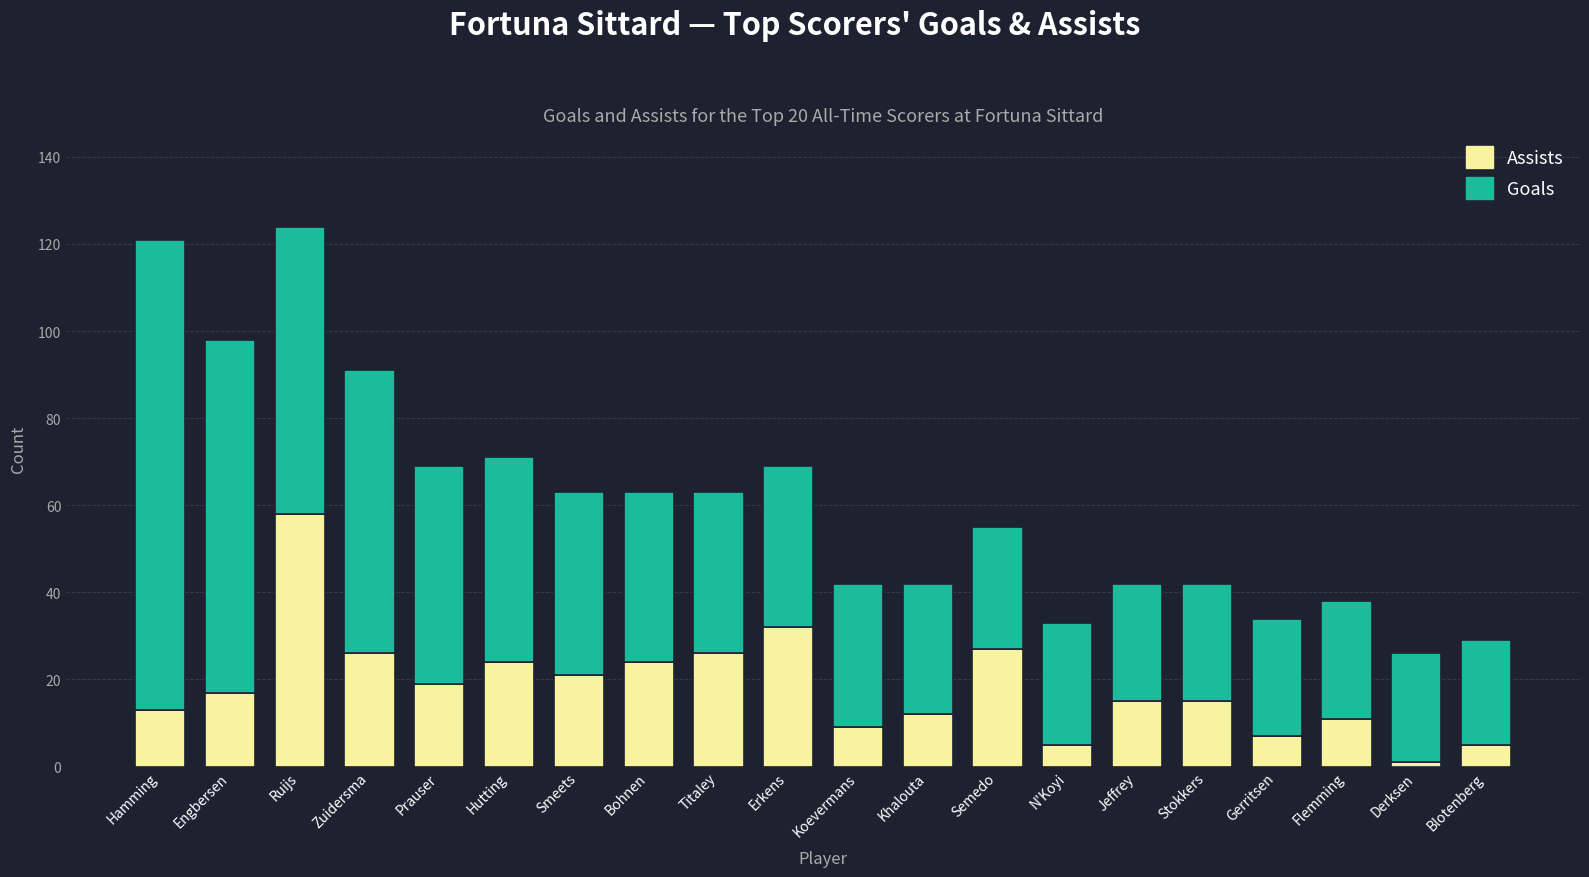

Count the number of categories in the chart.

20